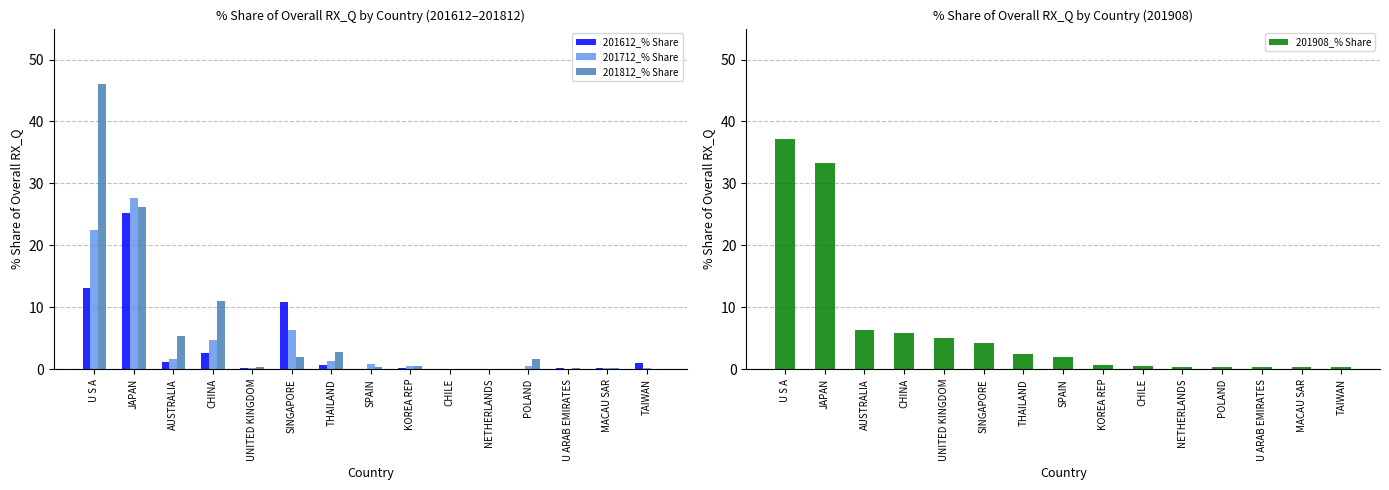

The value of 201712_% Share at TAIWAN is 0.3. True or false?

False